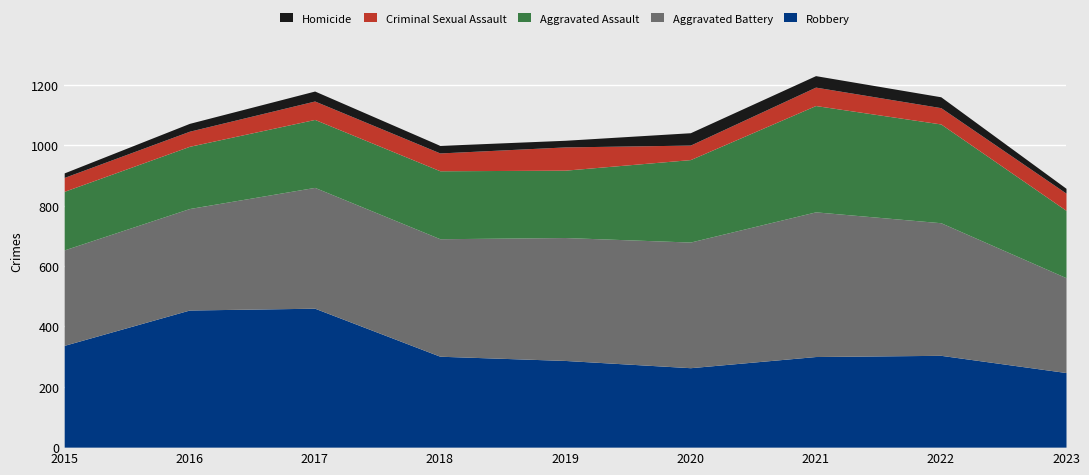

True or false: Aggravated Battery and Criminal Sexual Assault intersect in this chart.

False